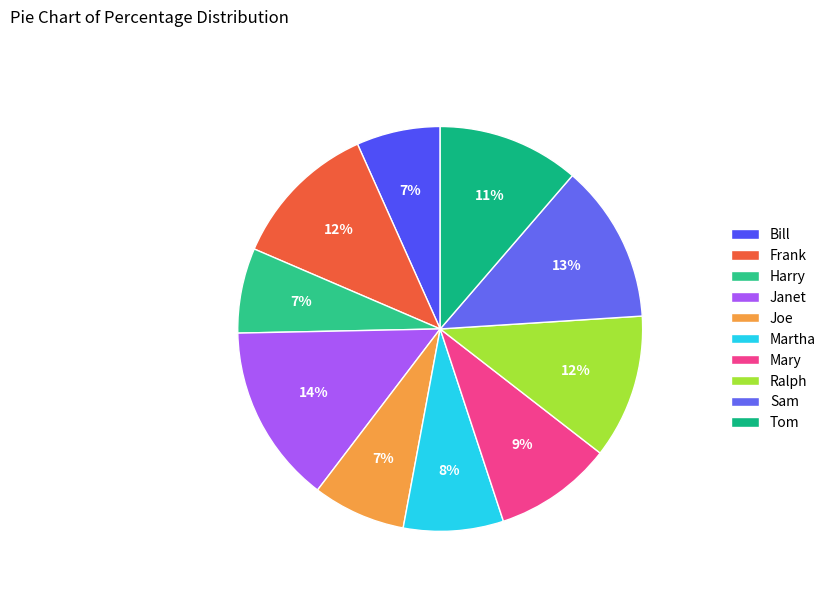

Count the number of slices in the pie.

10